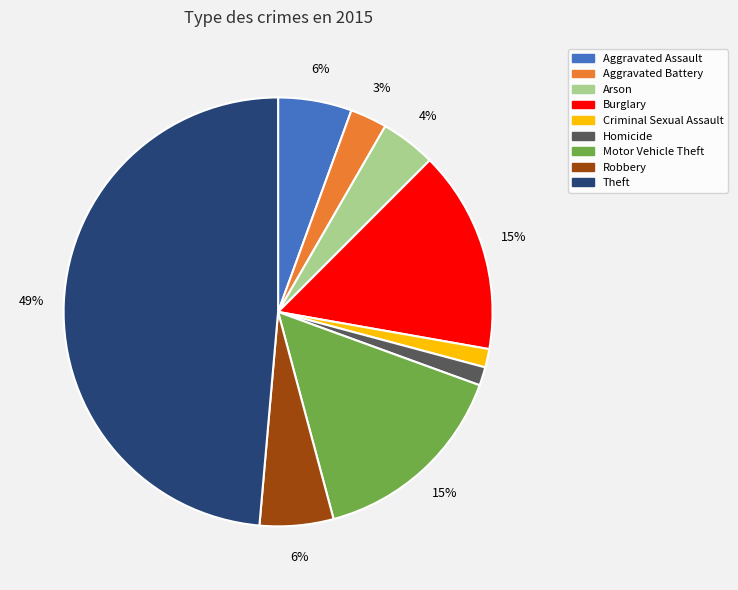

To the nearest percent, what is the average slice percentage?

11%